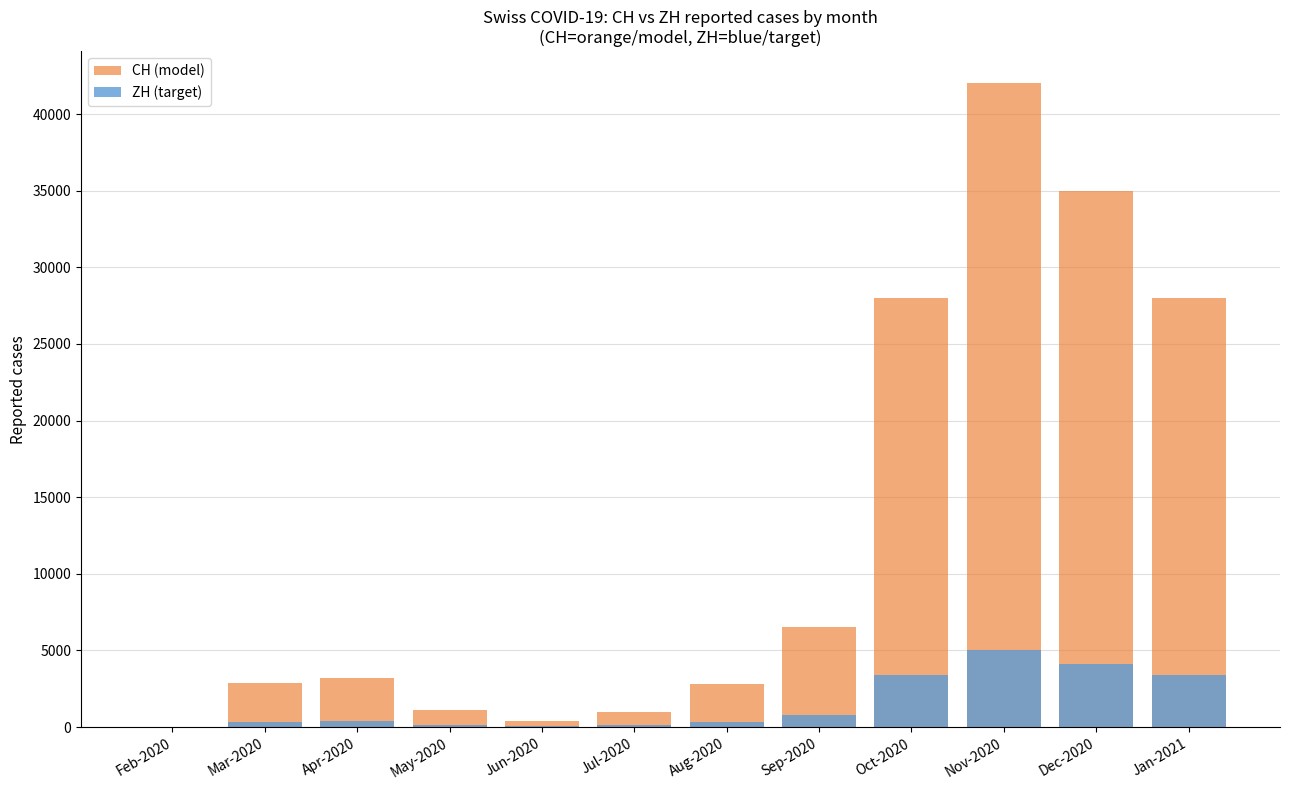

The CH (model) series shows 980 at Jul-2020. True or false?

True